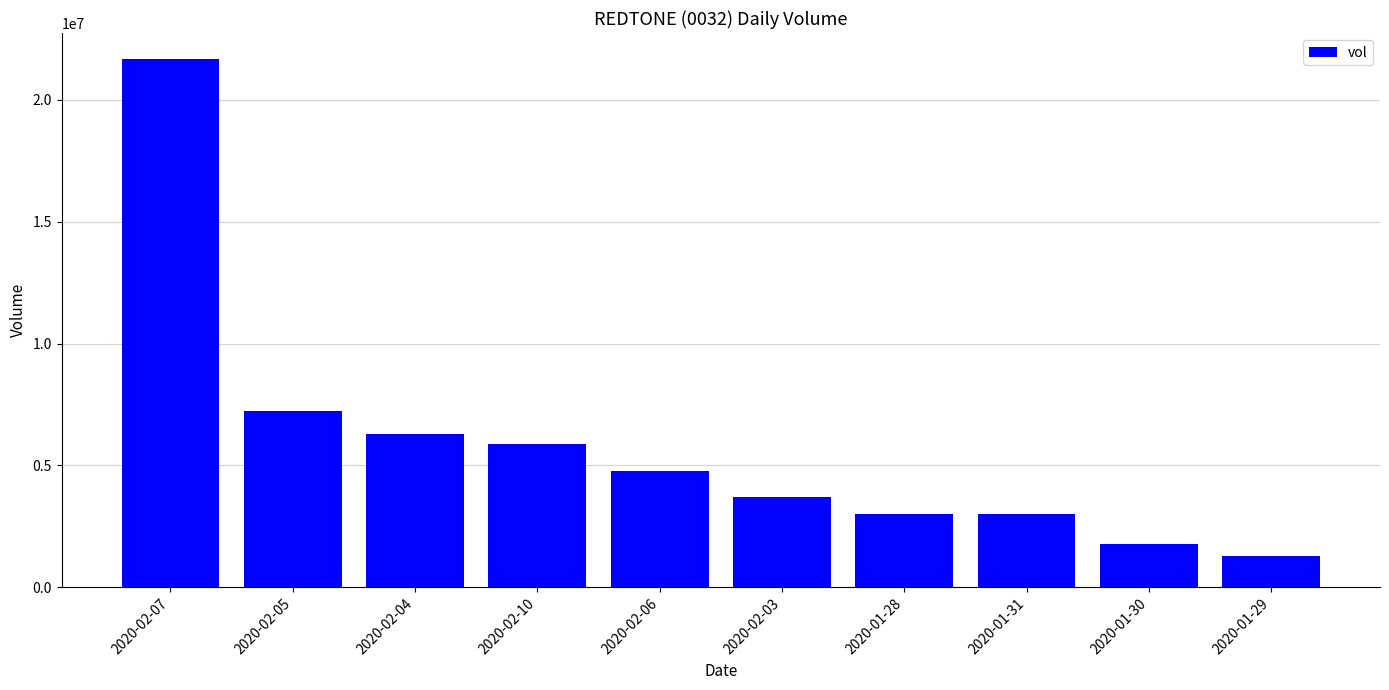

What is the value of the 7th bar from the left?

3002400